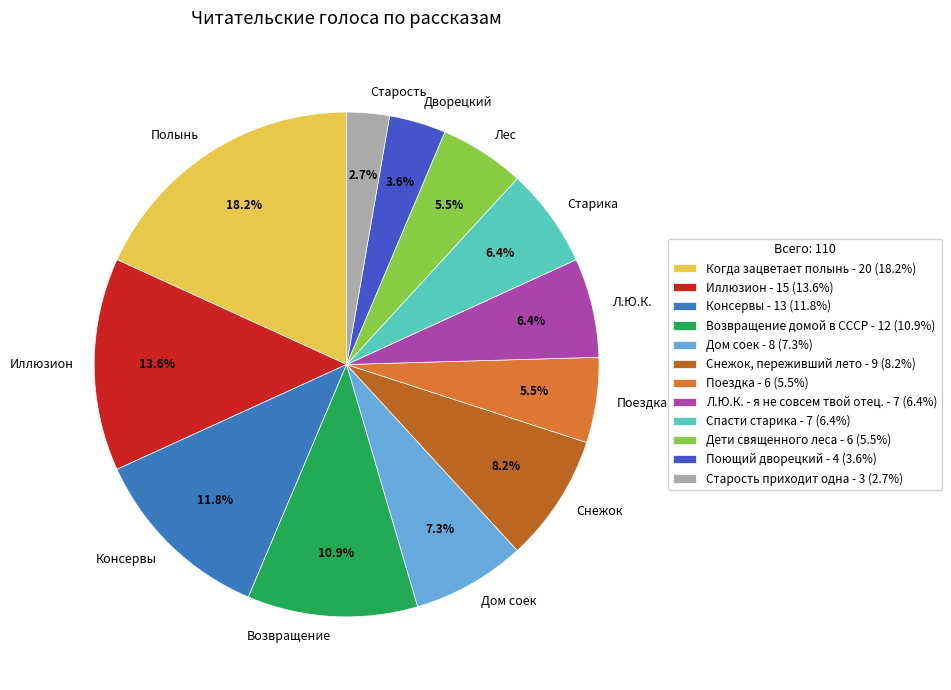

Count the number of slices in the pie.

12